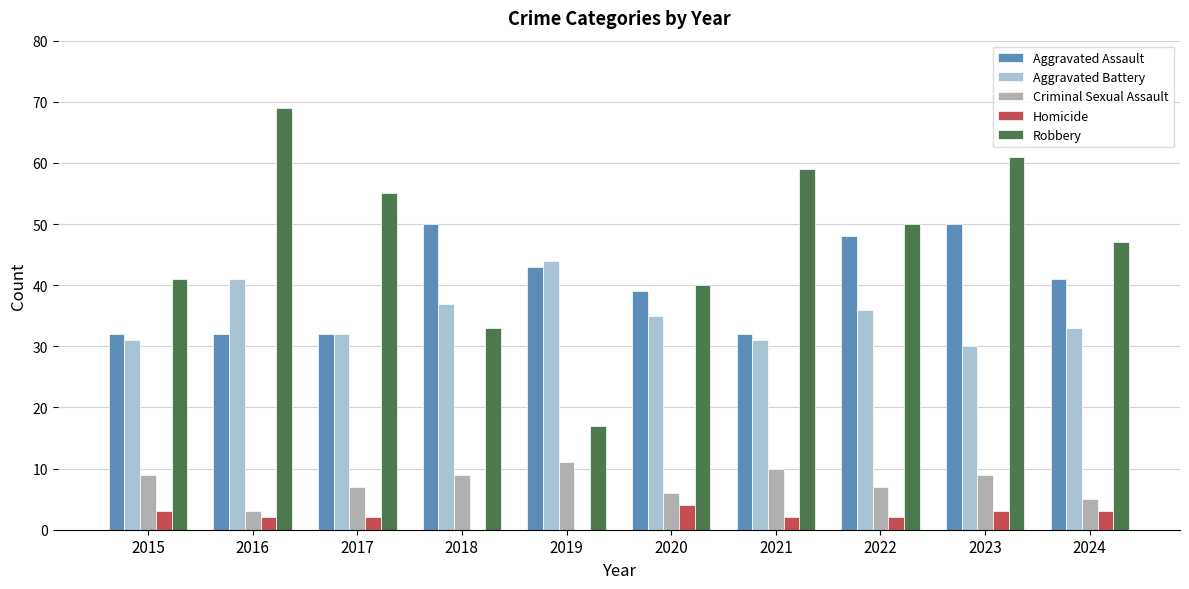

What is the sum of all Robbery values?

472